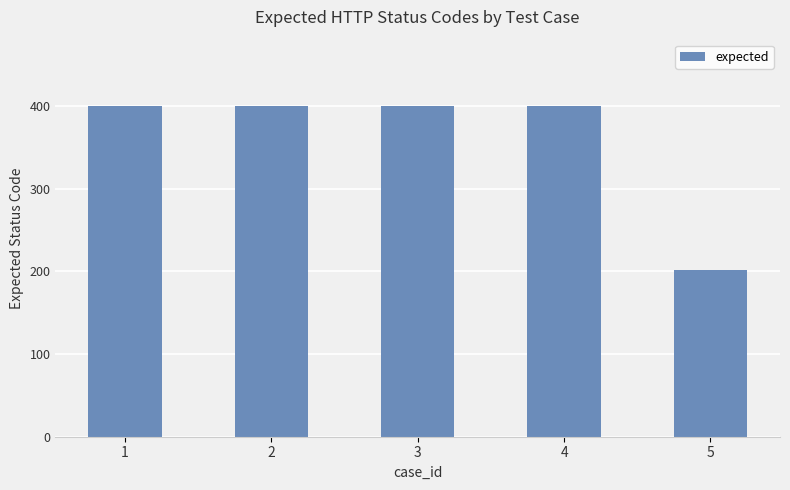

Reading left to right, extract all data points from this chart.

400	400	400	400	201